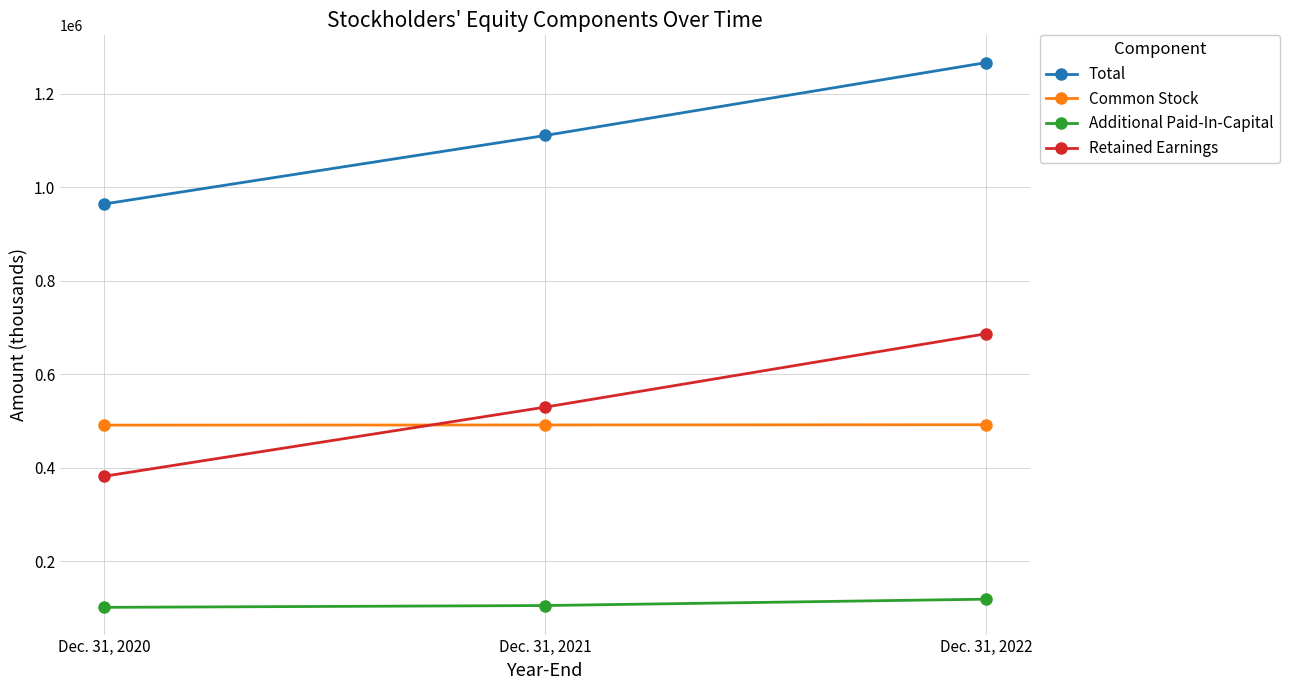

Which series has the largest range (max minus min)?

Retained Earnings